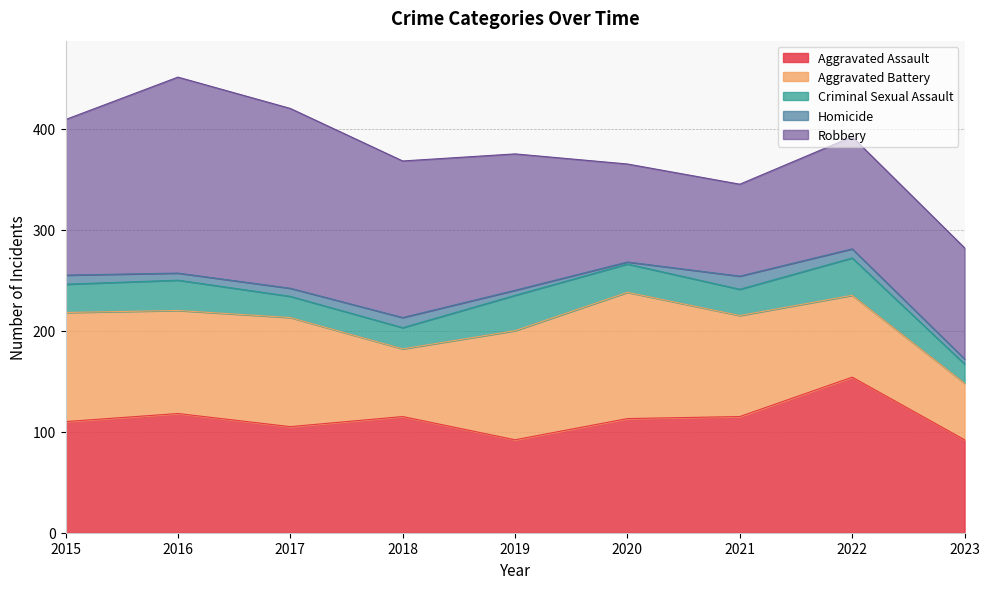

At how many categories does at least one series exceed 75?

9